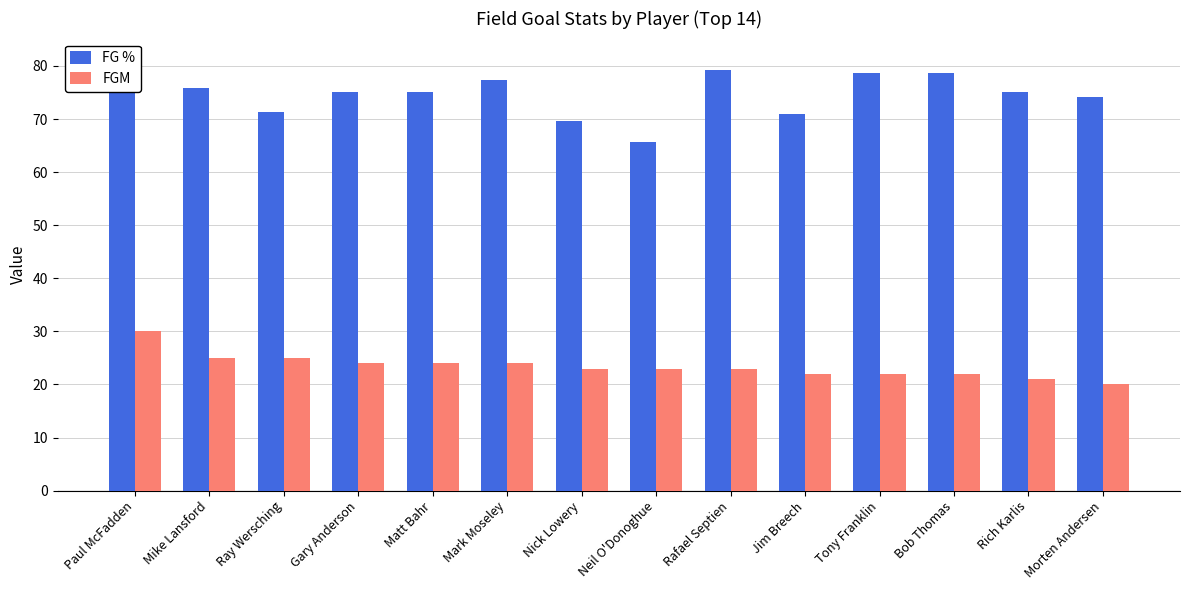

What is the sum of all FG % values?

1047.7